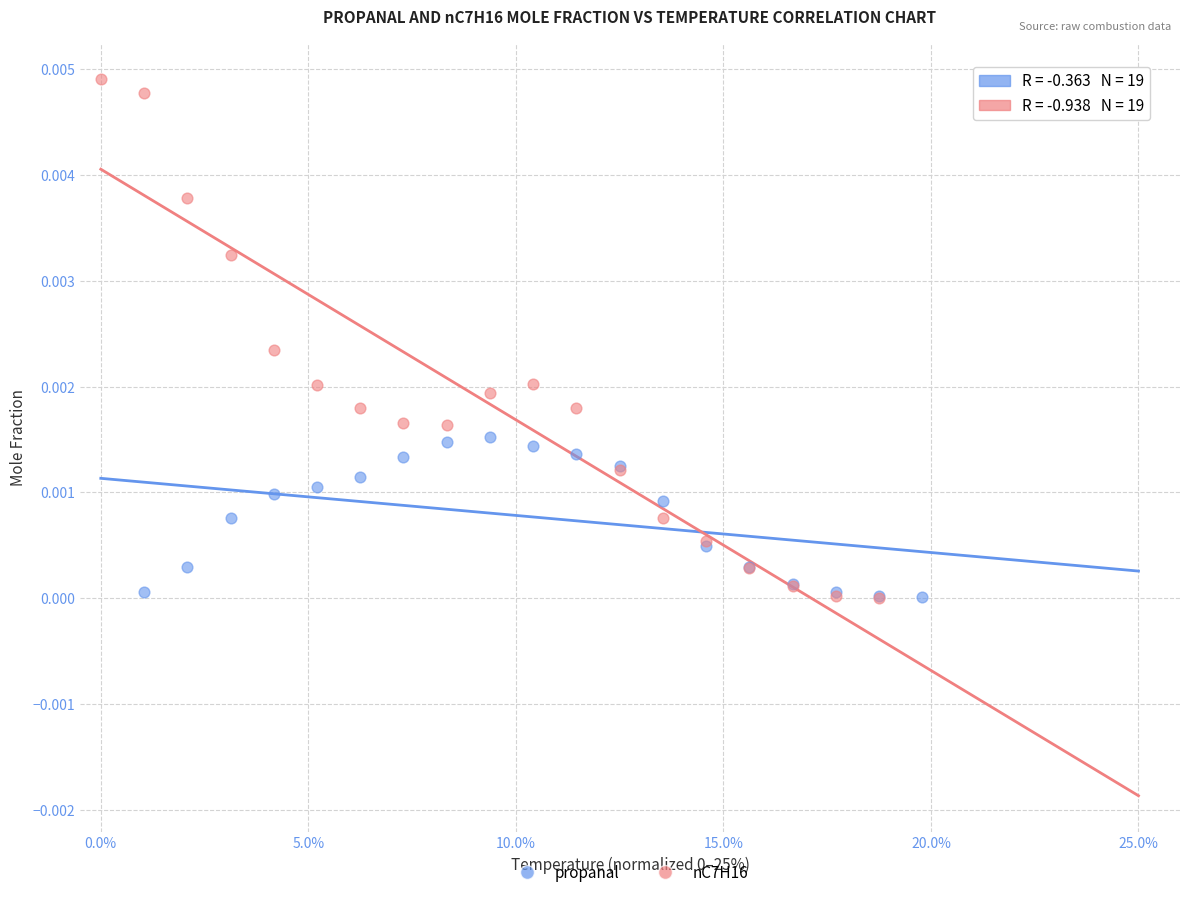

Which series reaches the maximum Y coordinate?

nC7H16